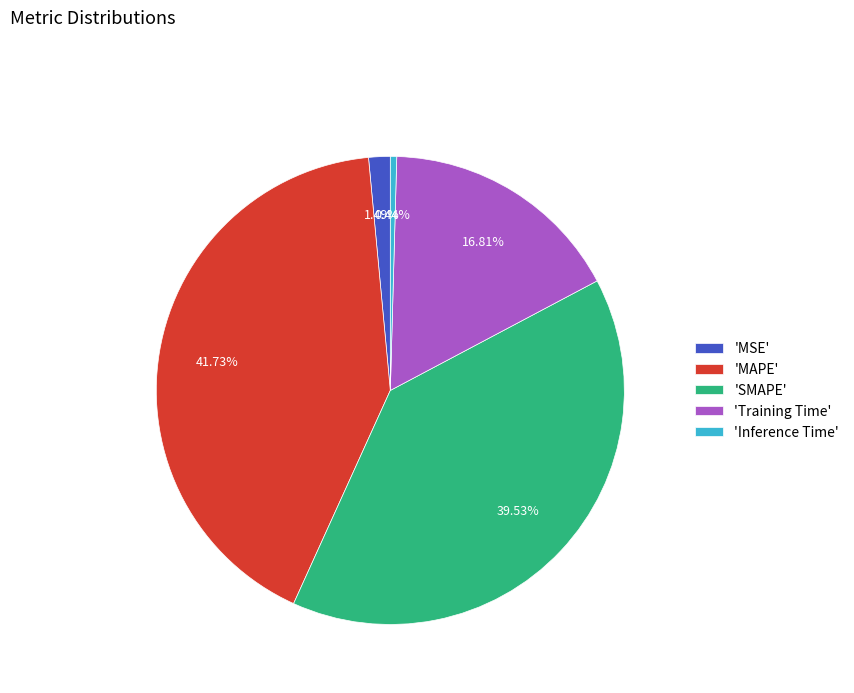

What is the smallest slice in the pie chart?

'Inference Time'